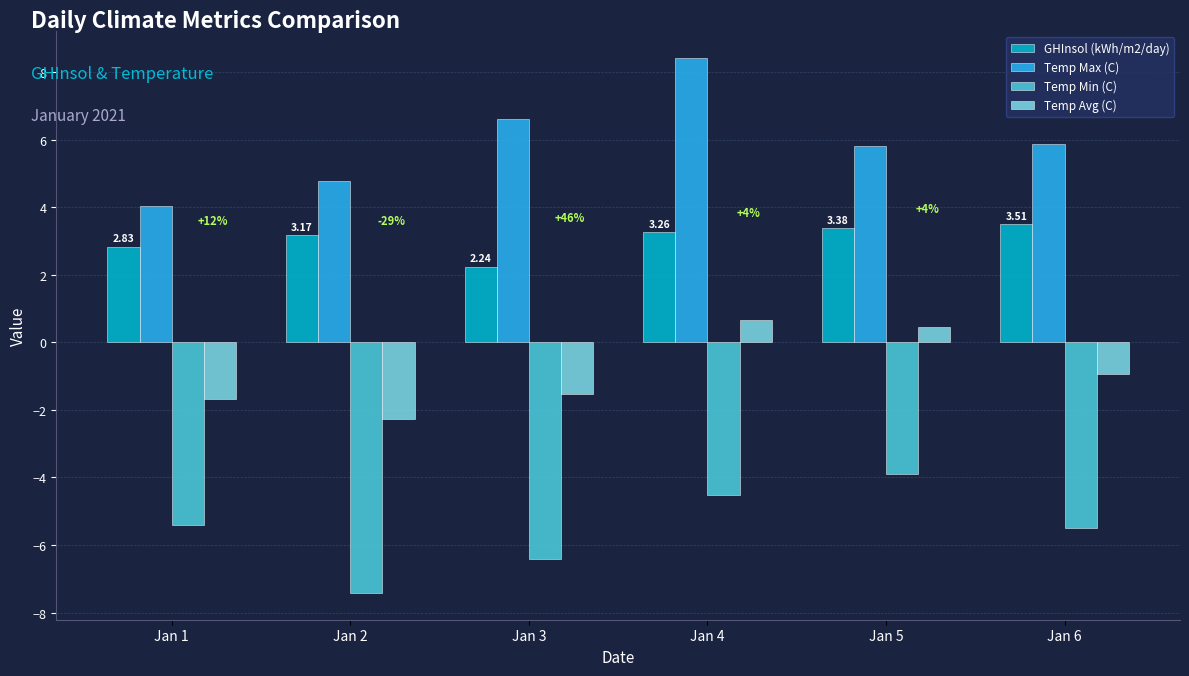

What is the value of the Temp Min (C) bar at the 2nd from the left?

-7.4